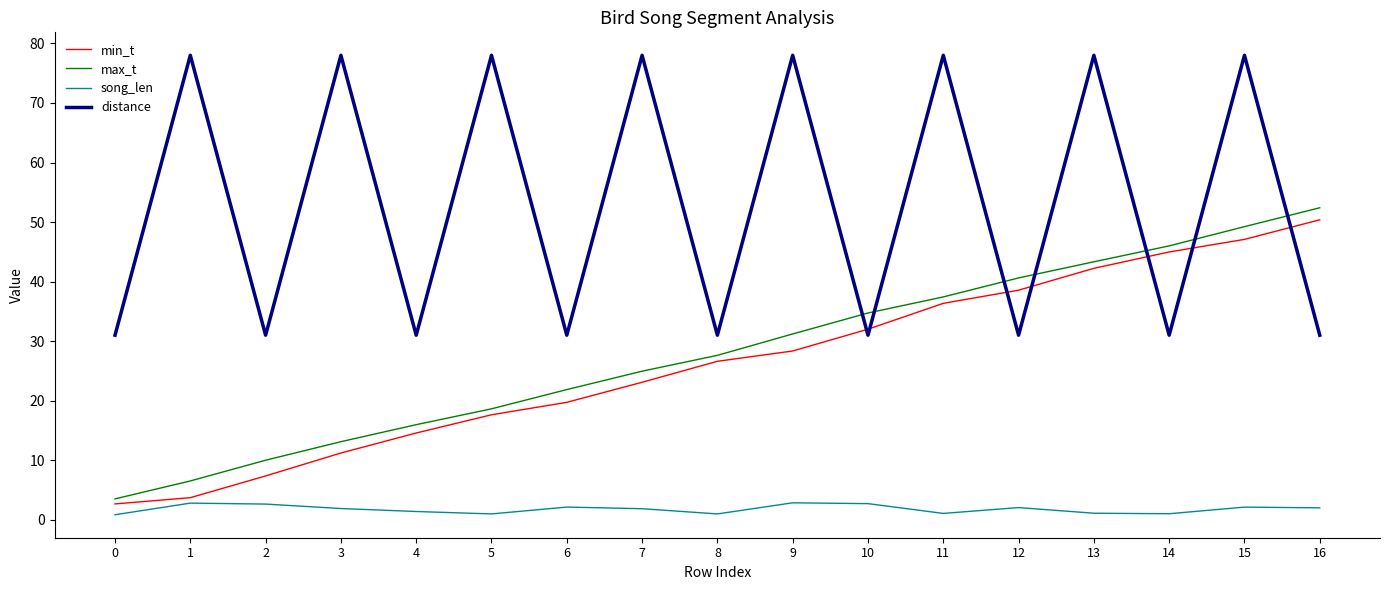

What is the highest value of the min_t series?

50.4